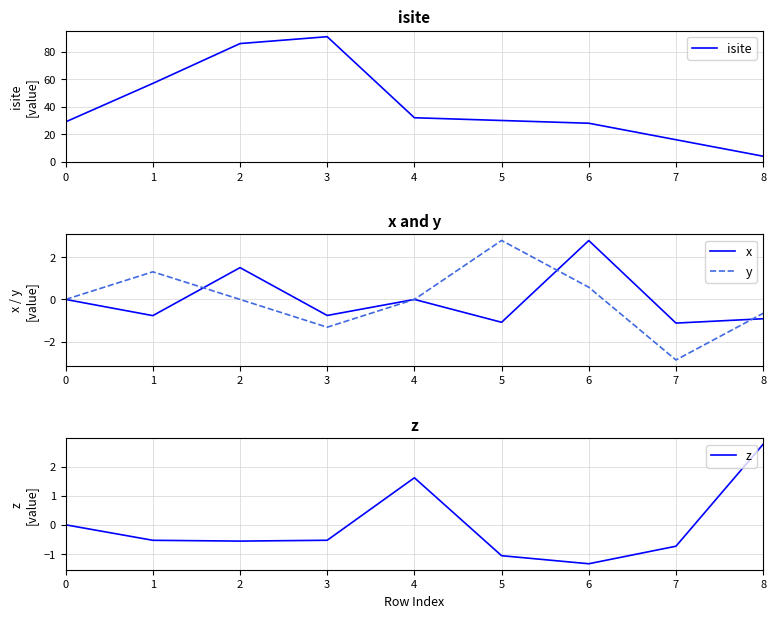

What is the value of the z point at the 9th from the left?

2.8